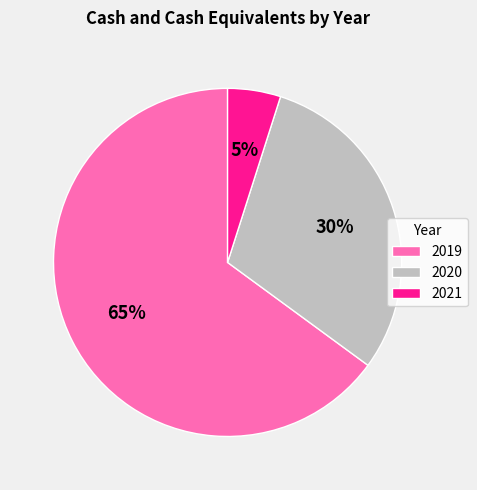

How many segments does this pie chart have?

3